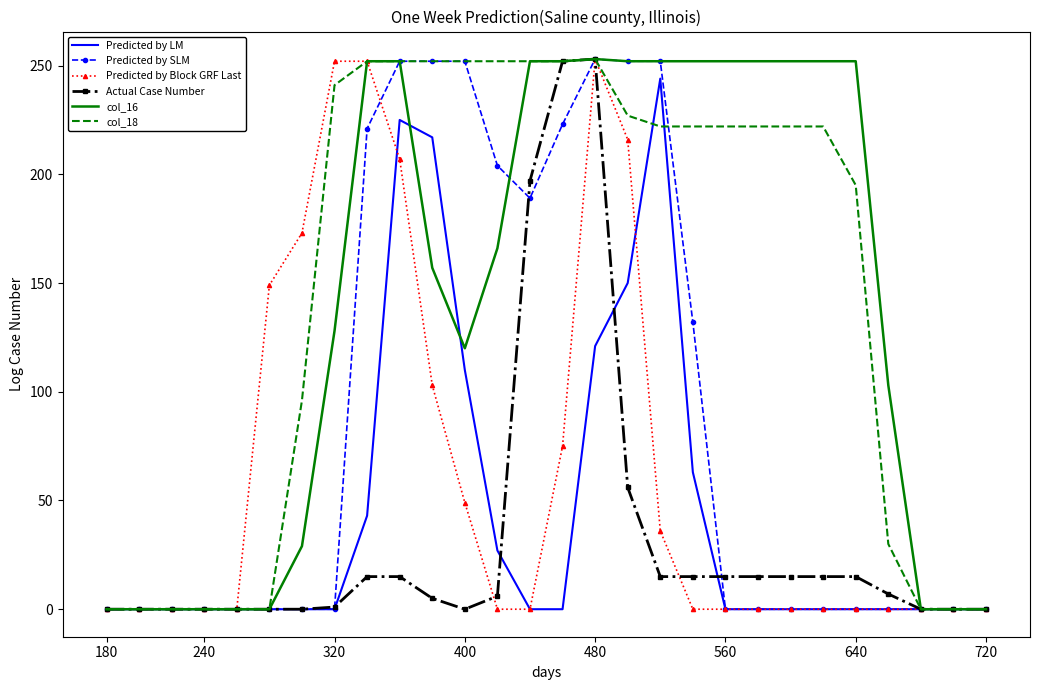

What are all the series names shown in the legend?

Predicted by LM, Predicted by SLM, Predicted by Block GRF Last, Actual Case Number, col_16, col_18